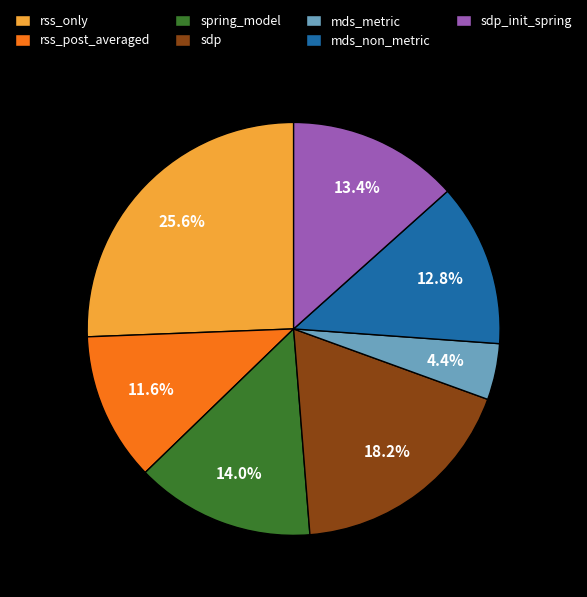

To the nearest percent, what is the combined percentage of rss_post_averaged and rss_only?

37%